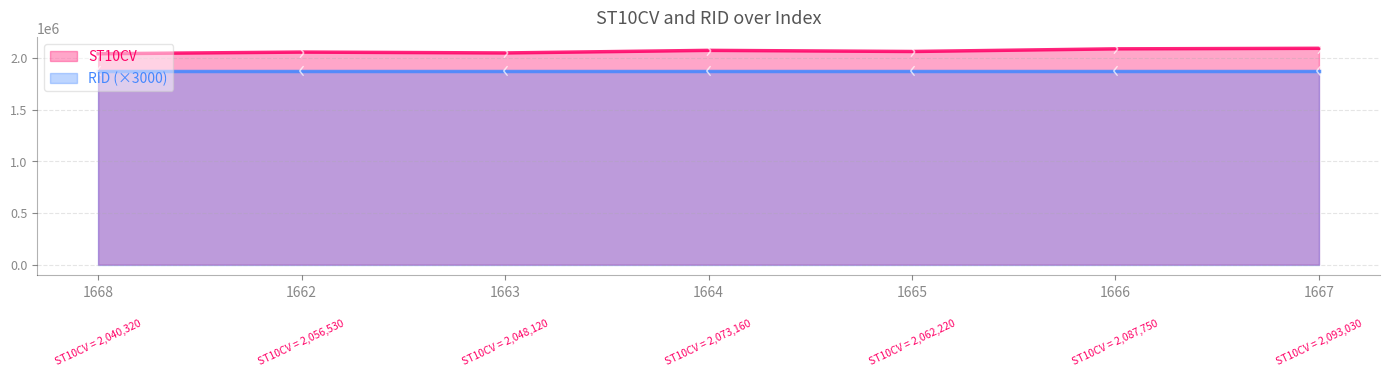

Approximately how many times larger is the value at 1668 compared to 1662?

1.0